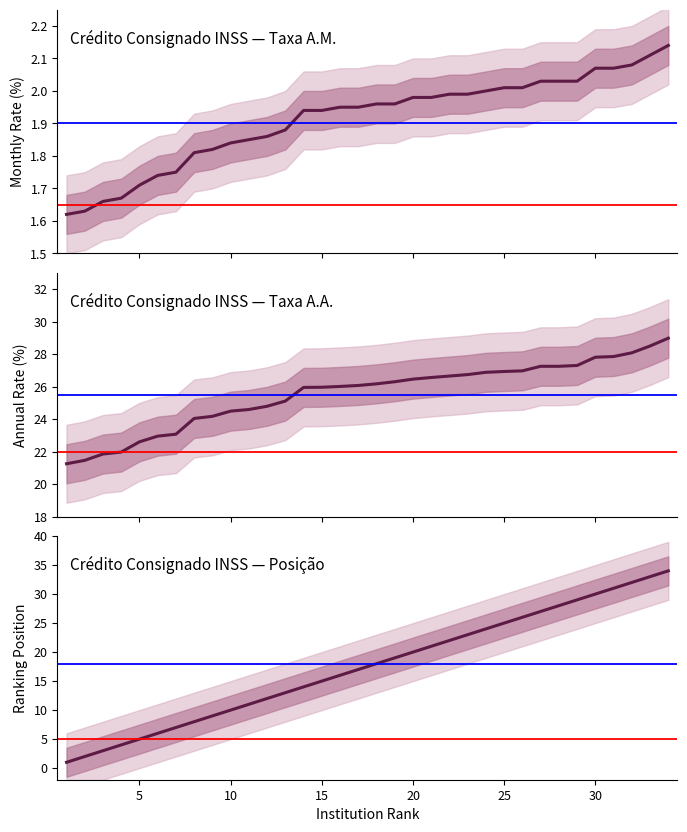

True or false: taxa_am and taxa_aa cross at least once.

False